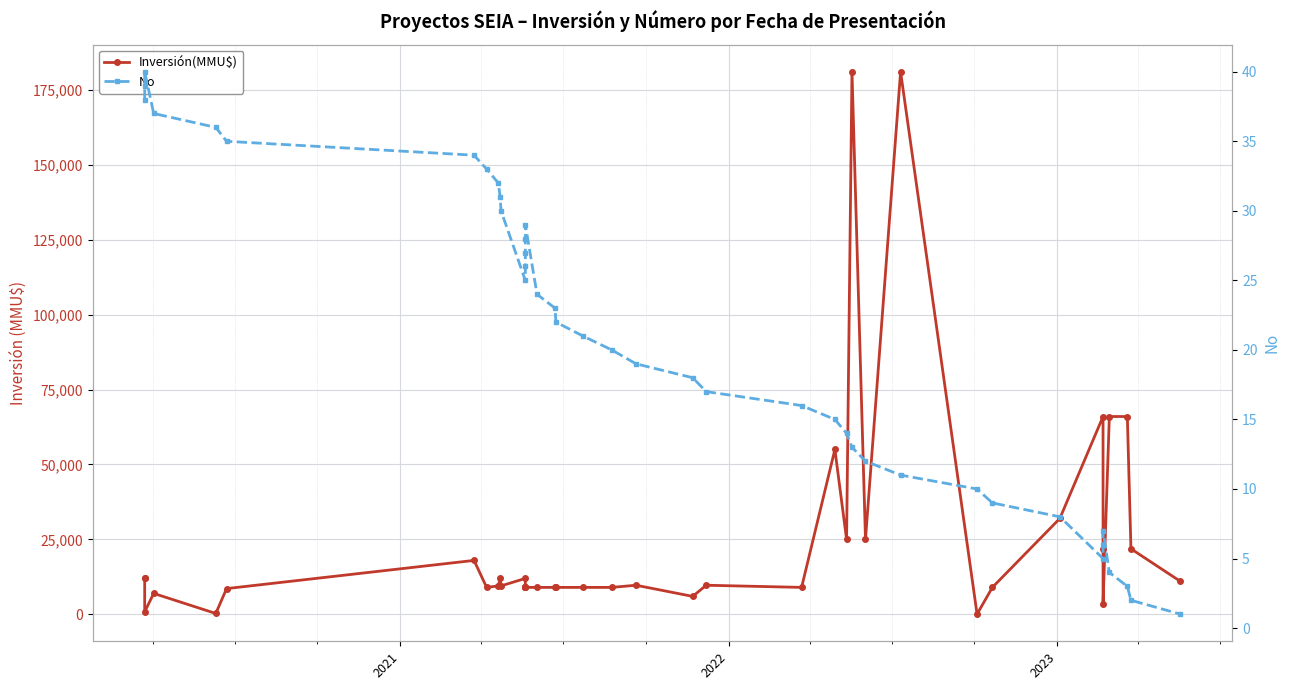

Reading left to right, extract all data points from this chart.

Inversión(MMU$): 12000	12000	850	7000	300	8600	18000	9000	9500	12000	9500	12000	9000	9000	9000	9000	9000	9000	9000	9000	9000	9720	6000	9720	9000	55000	25000	181000	25000	181000	70	9000	32000	66000	21875	3500	66000	66000	21875	11000
No: 38	39	40	37	36	35	34	33	32	31	30	25	26	27	28	29	24	23	22	21	20	19	18	17	16	15	14	13	12	11	10	9	8	5	6	7	4	3	2	1